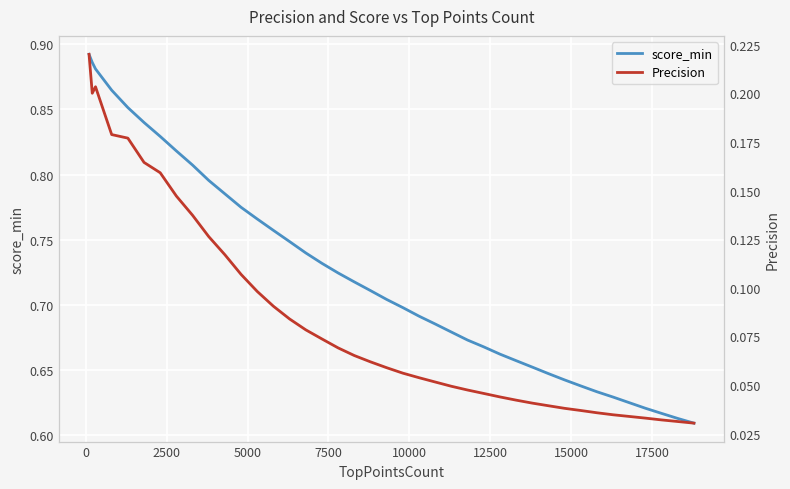

At how many categories does at least one series exceed 0?

40